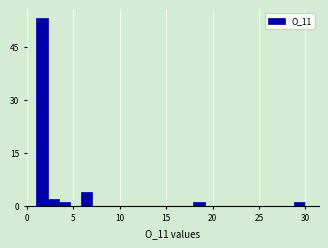

Around what value on the x-axis is the tallest bar? Give the approximate position of its centre, as read against the axis.

1.5